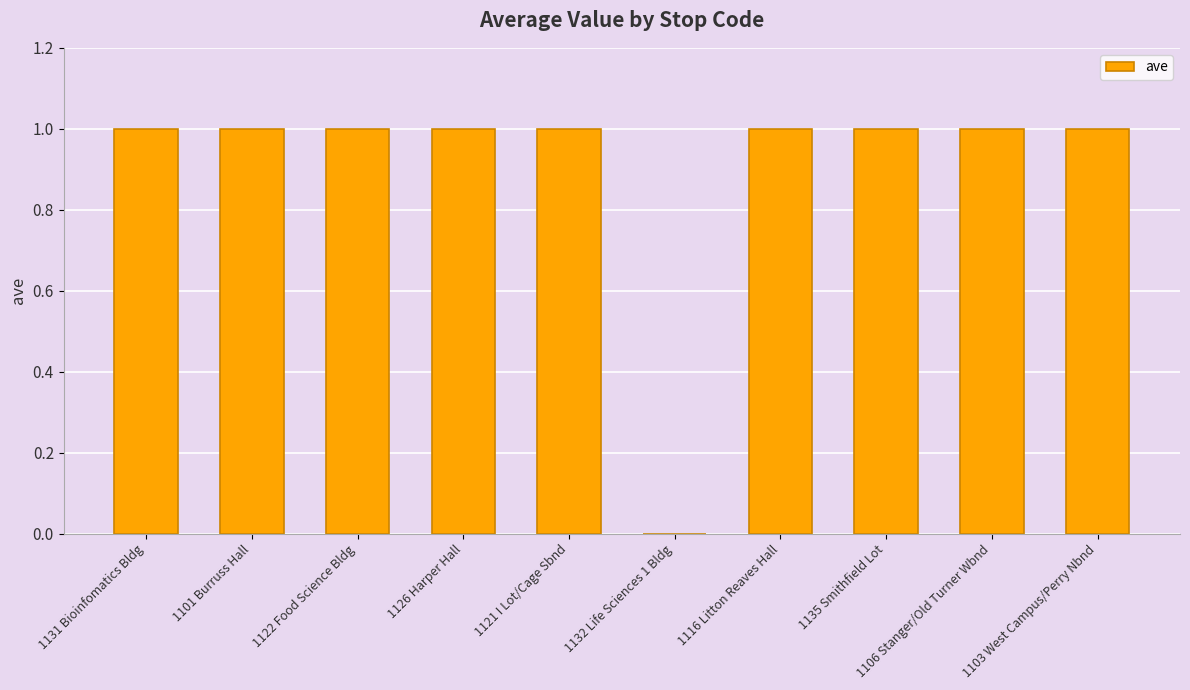

Count the values in the range 1 to 2.

9